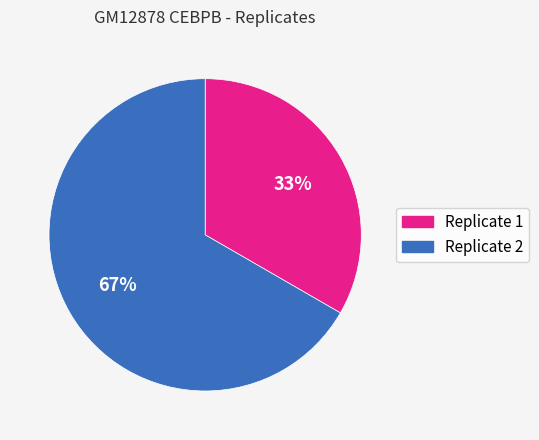

What is the ratio of the value at Replicate 2 to the value at Replicate 1?

2.0